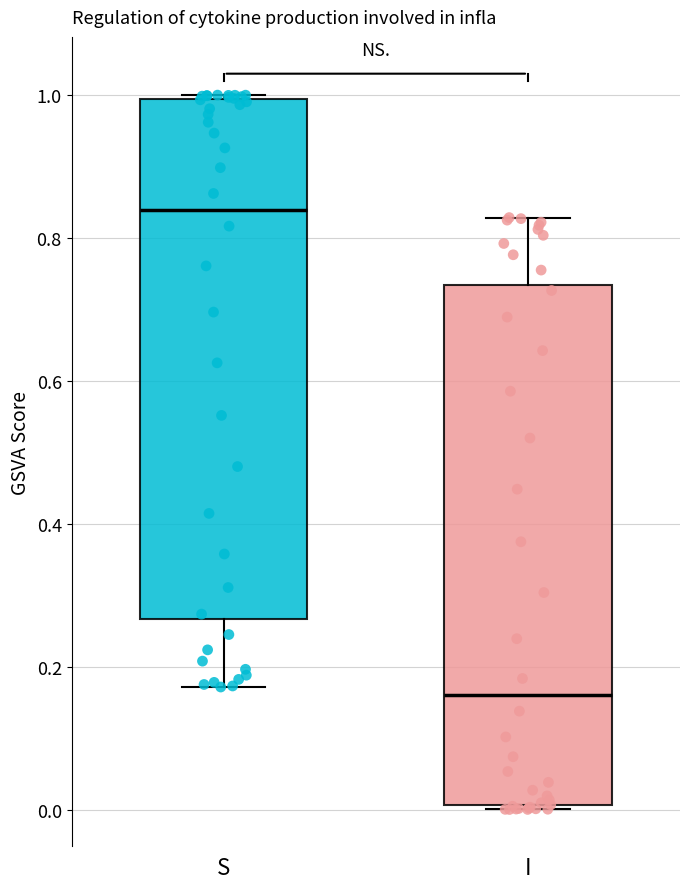

Reading left to right, read every box against the y-axis: the position of its median line, the range the box covers, and the ends of its whiskers. The values are not printed on the chart, so give them approximately, as read against the axis.

S: median 0.84, box 0.26 to 1.00, whiskers 0.18 to 1.00 (just above the box's upper edge)
I: median 0.16, box 0.00 to 0.74, whiskers 0.00 (just below the box's lower edge) to 0.82